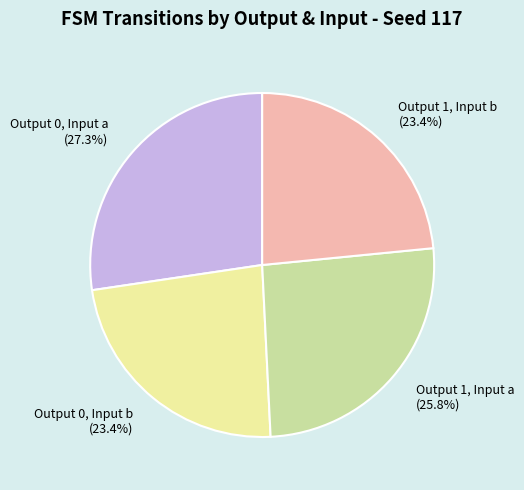

Which slice is the largest?

Output 0, Input a (27.3%)